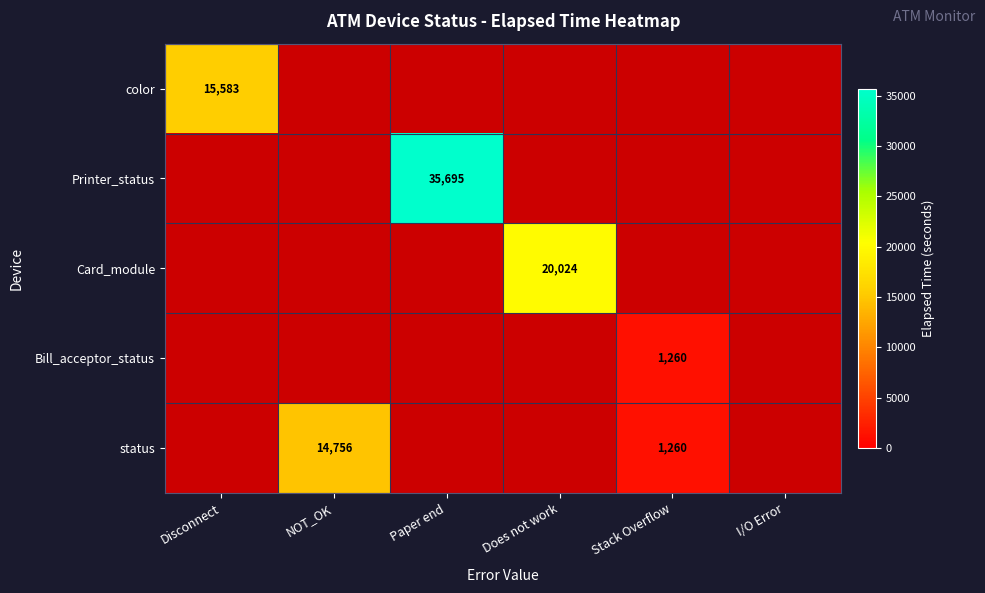

Read the color value at Disconnect.

15583.0